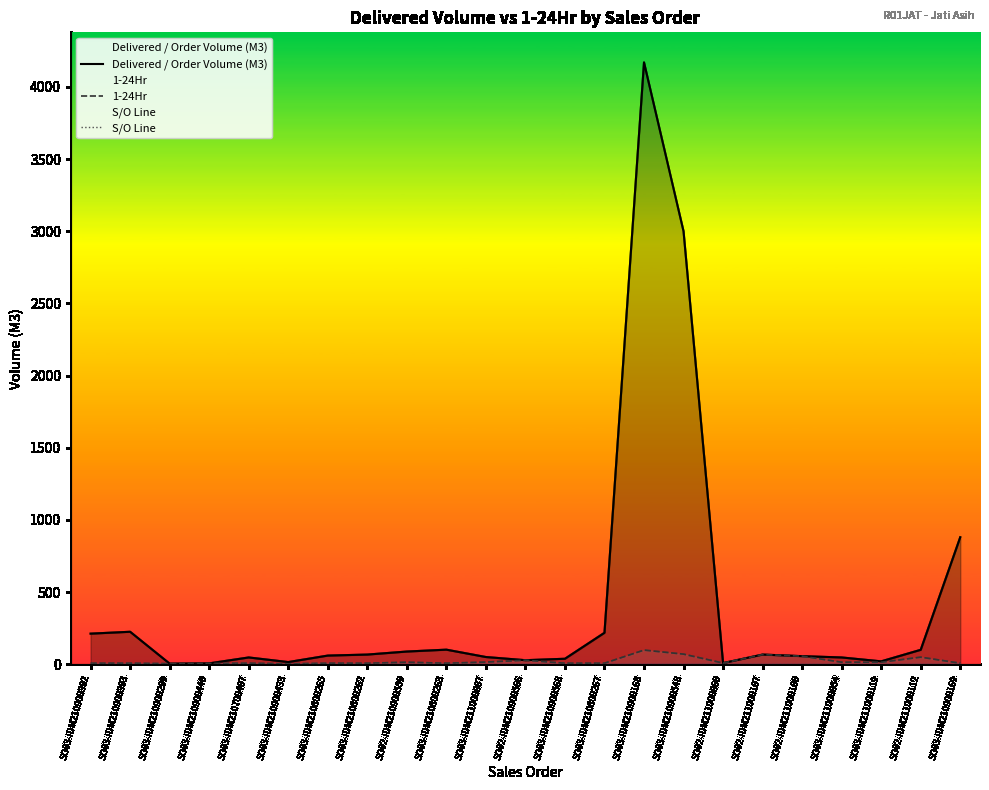

Between SO03-IDM210900548 and SO02-IDM211000060, which is larger?

SO03-IDM210900548